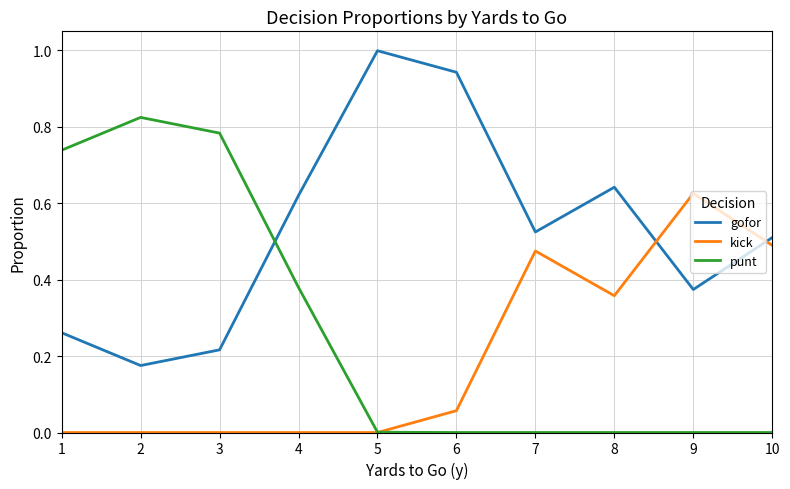

Where is the first local minimum for gofor?

2